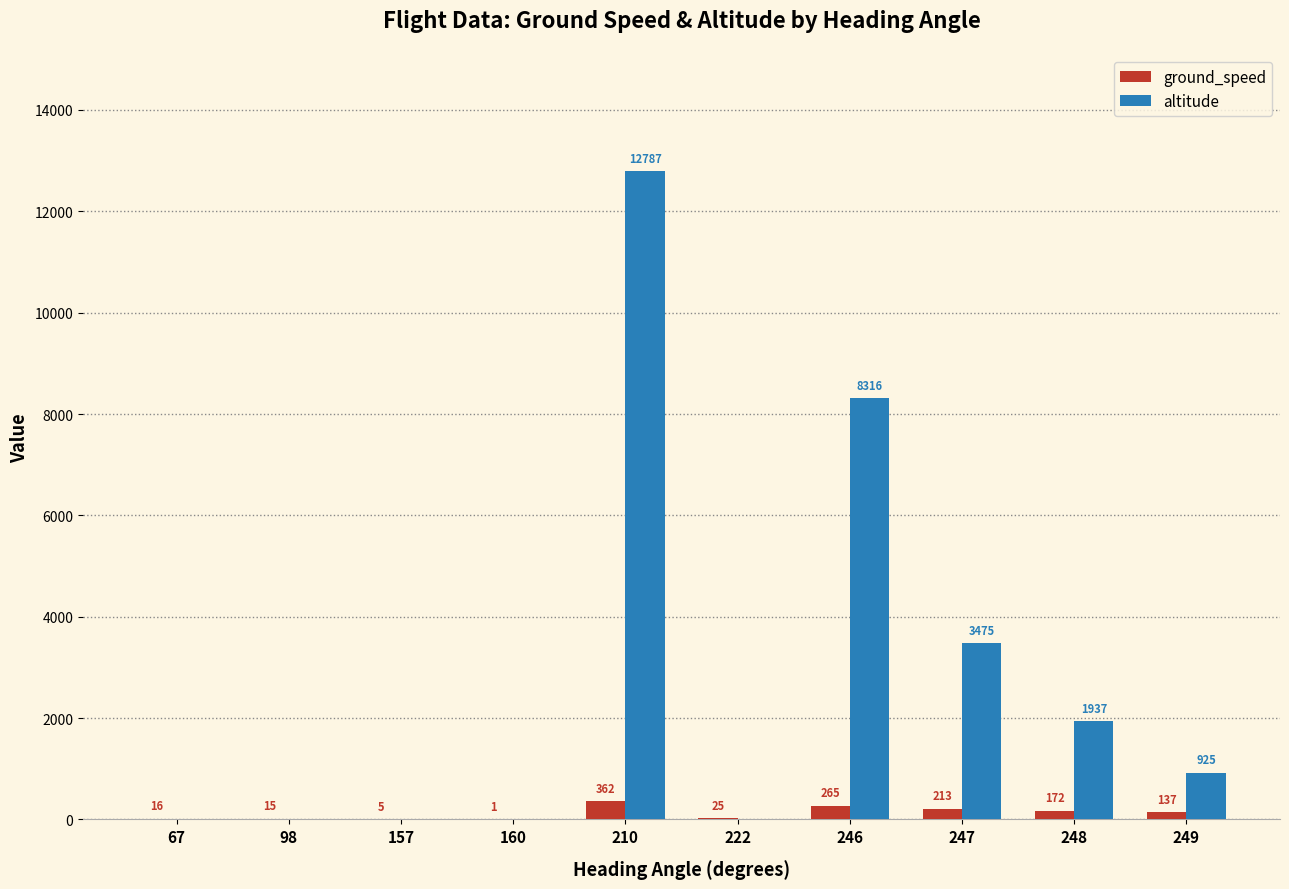

At which category is the sum across all series the highest?

210